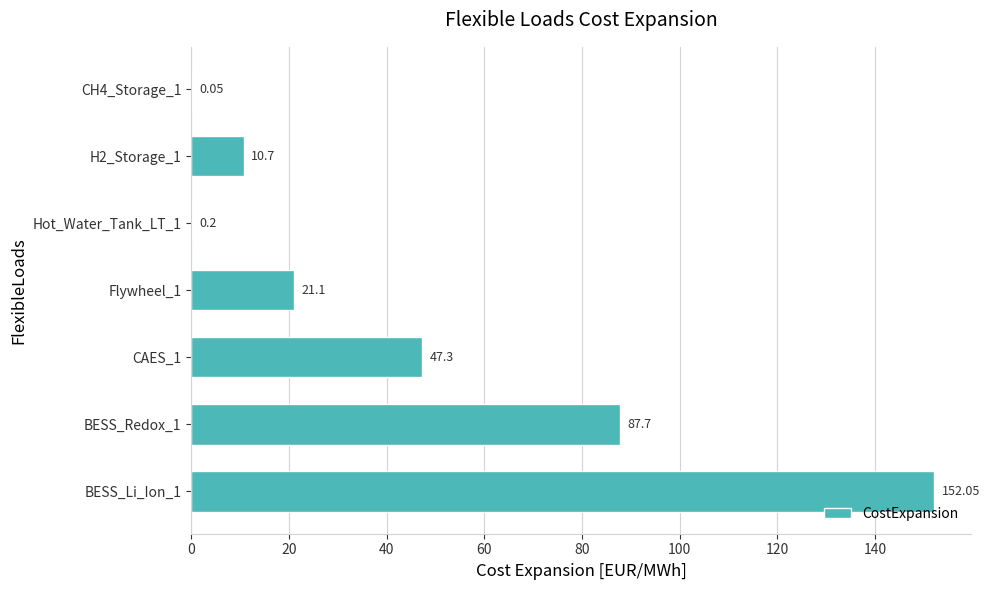

What is the change in value from Hot_Water_Tank_LT_1 to H2_Storage_1?

+10.5